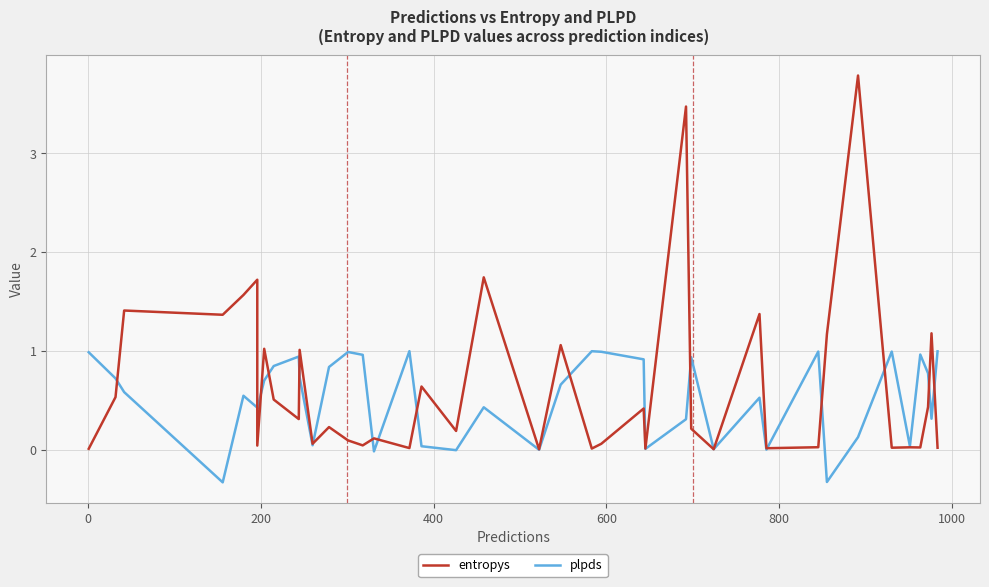

What is the value of the entropys point at the 30th from the left?

1.4